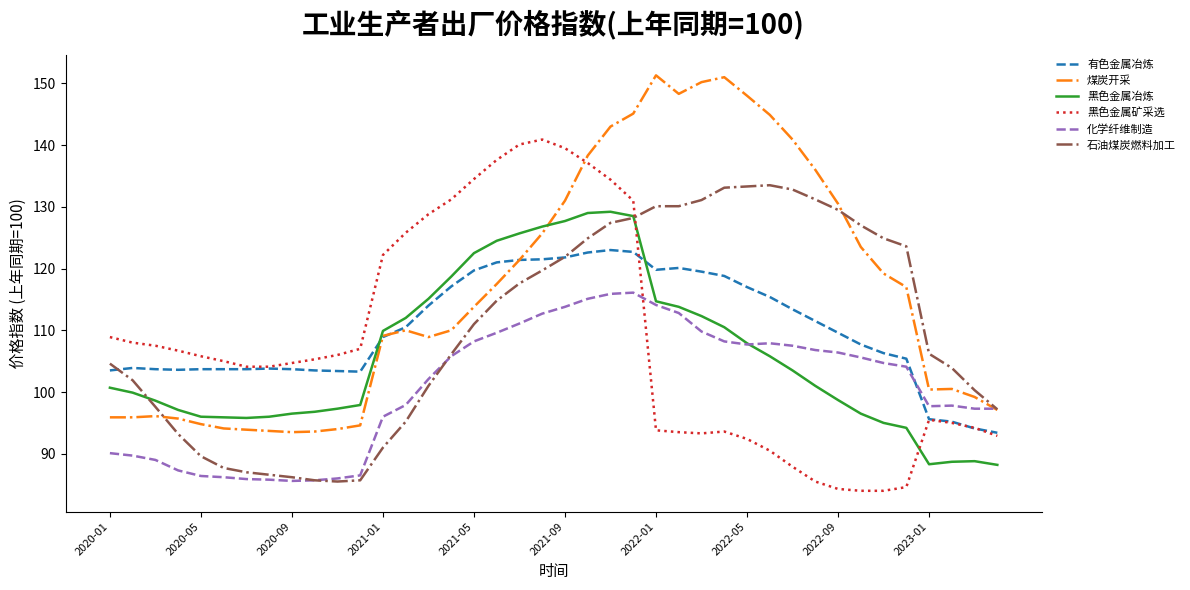

Which series has the largest total across all categories?

煤炭开采